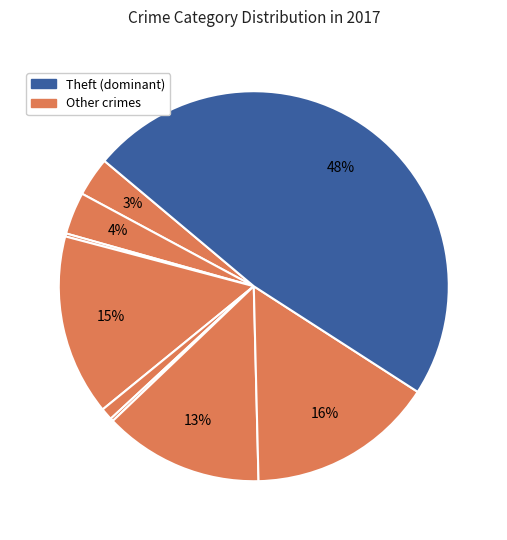

How many segments does this pie chart have?

9